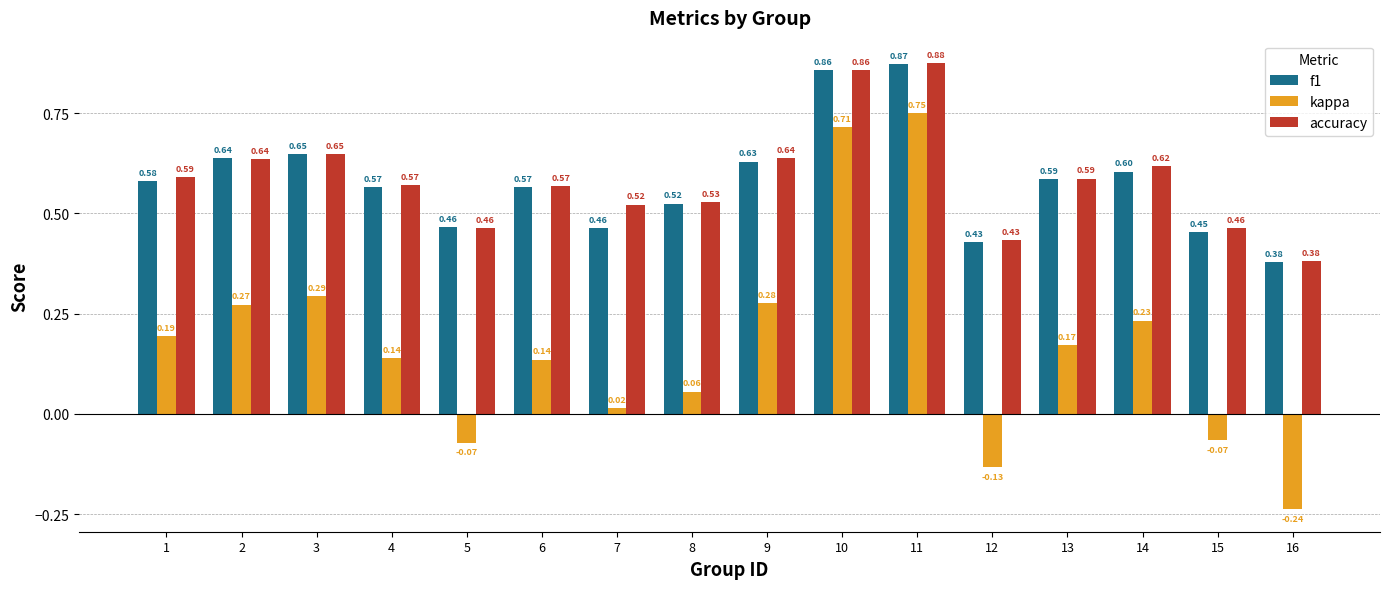

What is the sum of the accuracy values at 7 and 6?

1.1